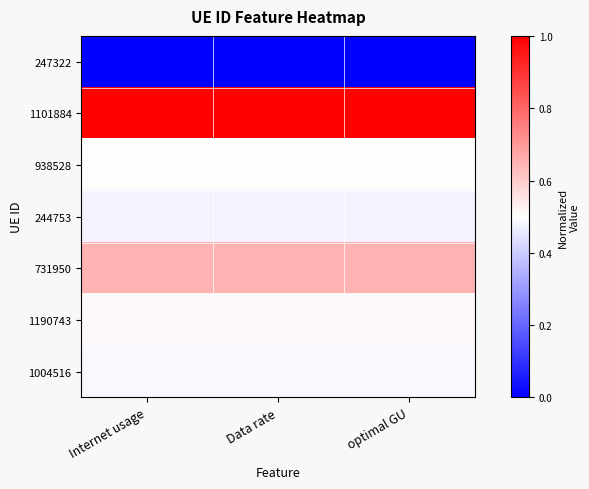

Reading left to right, transcribe all the data shown in this chart.

247322: Internet usage=0.0	Data rate=0.0	optimal GU=0.0
1101884: Internet usage=1.0	Data rate=1.0	optimal GU=1.0
938528: Internet usage=0.5	Data rate=0.5	optimal GU=0.5
244753: Internet usage=0.5	Data rate=0.5	optimal GU=0.5
731950: Internet usage=0.6	Data rate=0.6	optimal GU=0.6
1190743: Internet usage=0.5	Data rate=0.5	optimal GU=0.5
1004516: Internet usage=0.5	Data rate=0.5	optimal GU=0.5